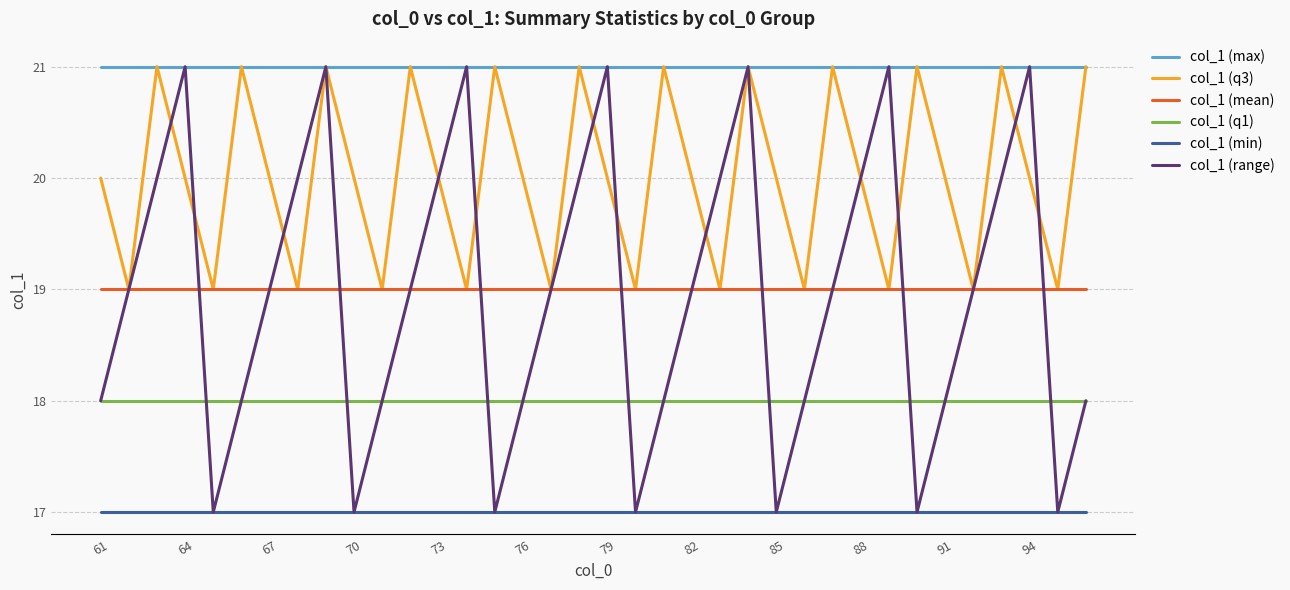

Count the col_1 (q3) values in the range 19 to 21.

36